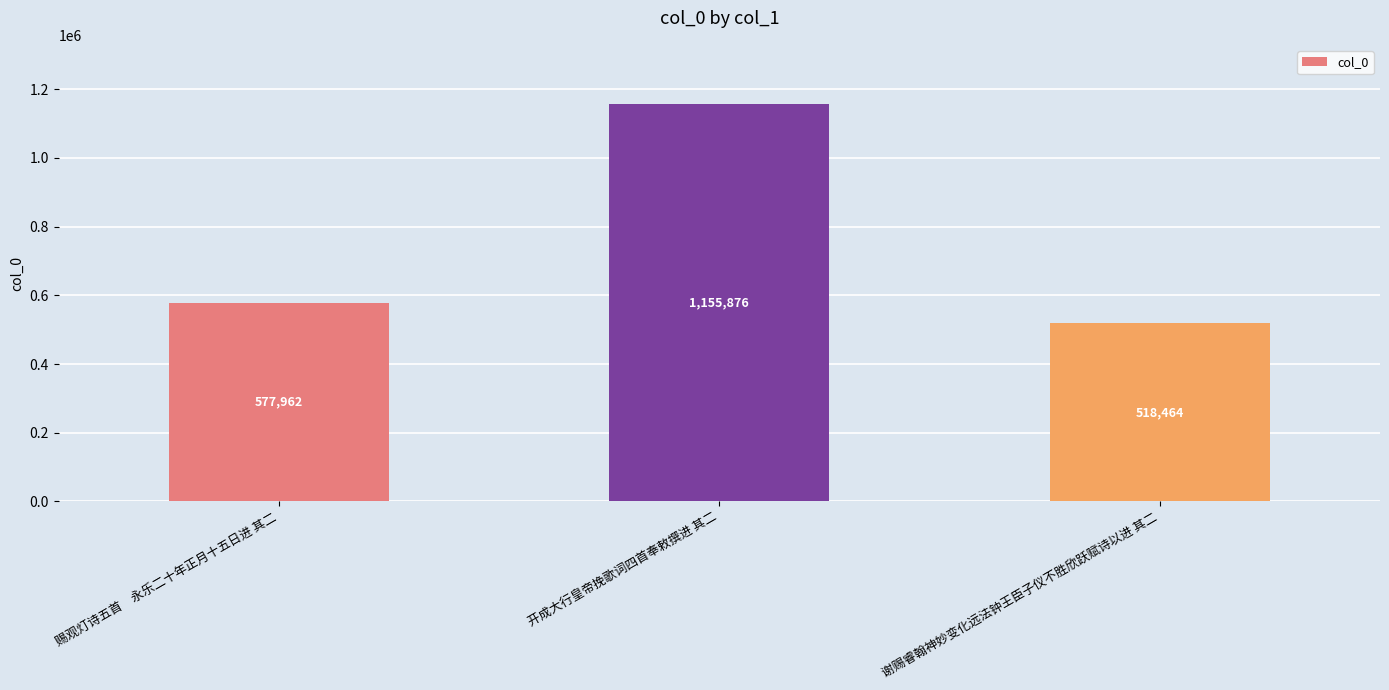

How many bars are there in total?

3